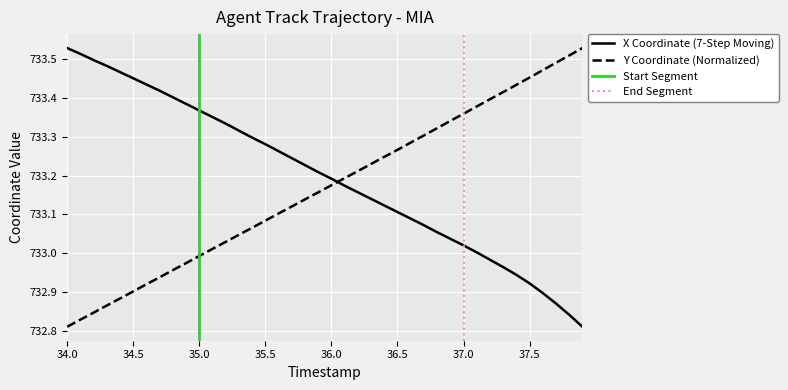

What is the value of the X point at the 40th from the left?

732.8